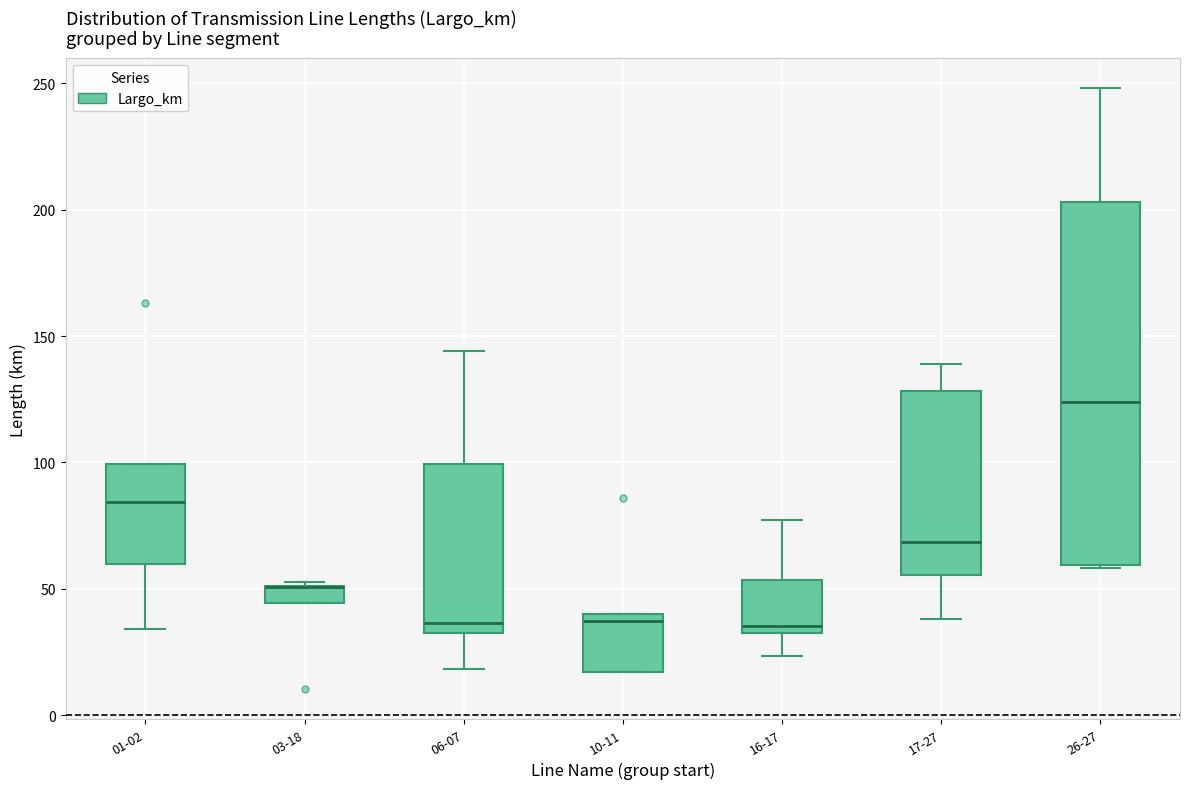

Which box is the tallest, from its lower edge to its upper edge?

26-27